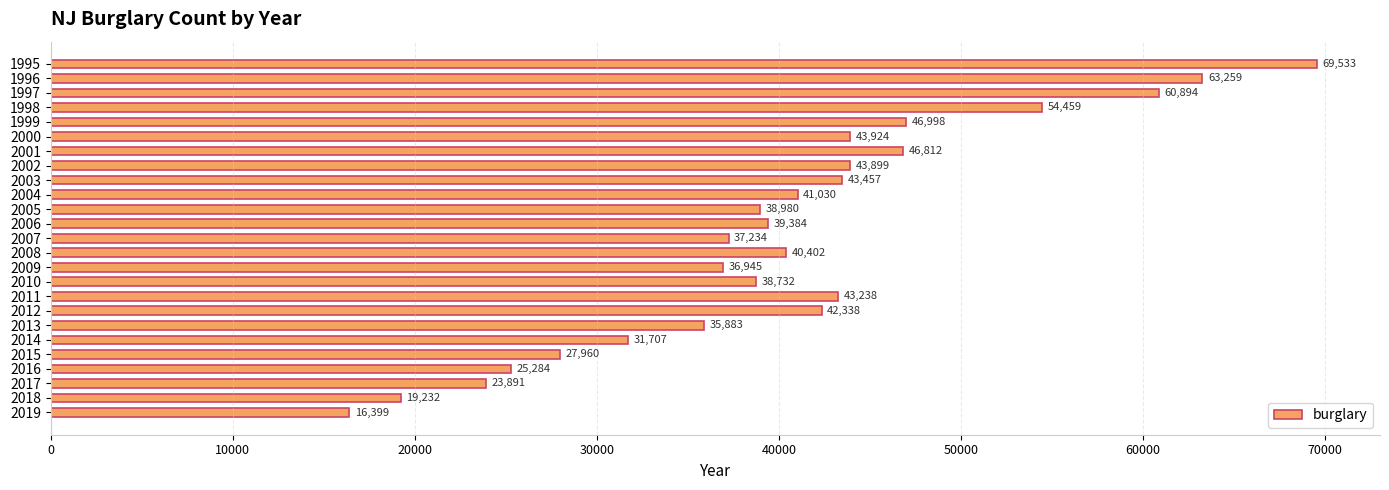

What is the difference between the maximum and minimum values?

53134